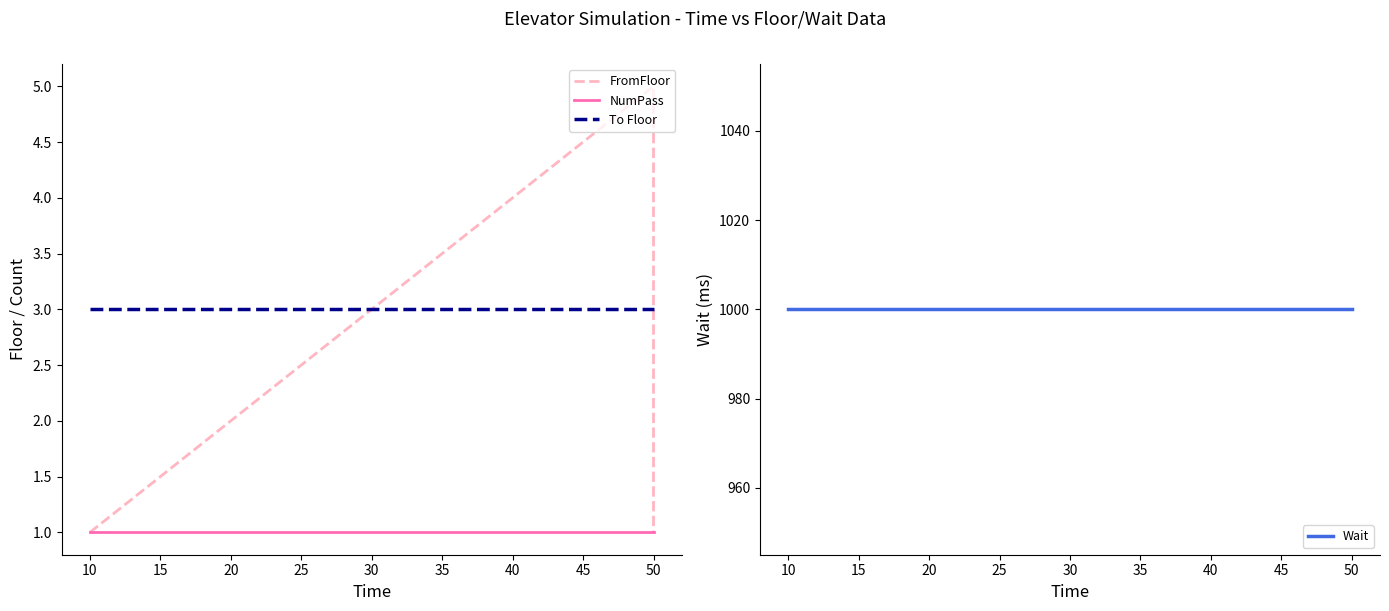

How many lines are shown in the chart?

4